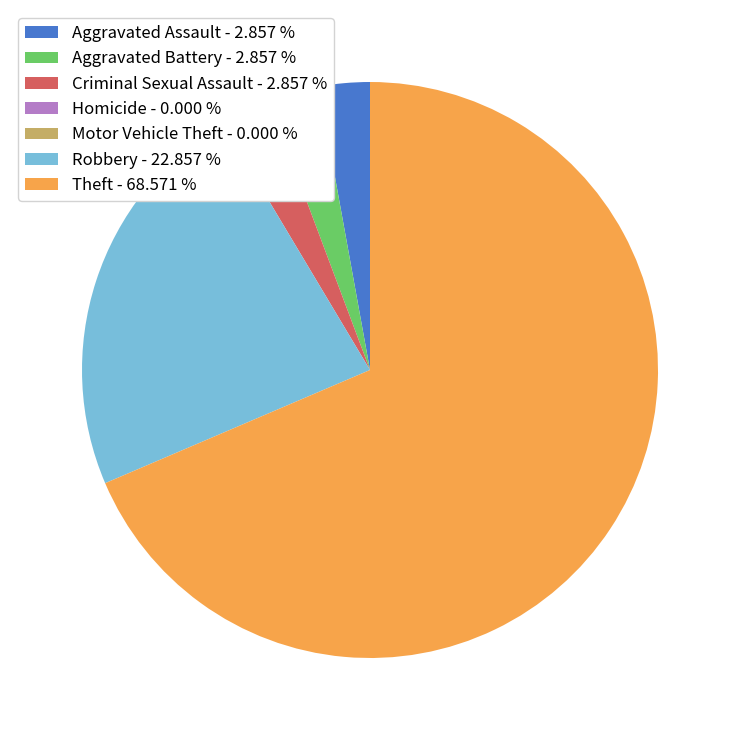

What is the majority slice?

Theft